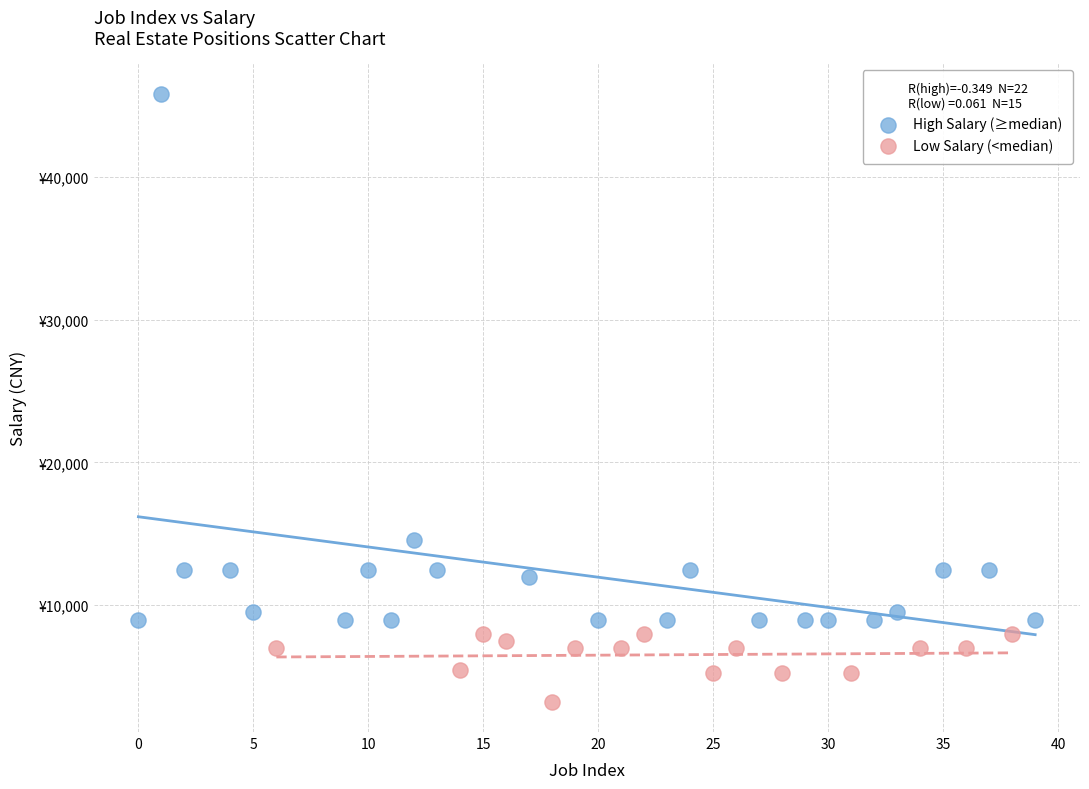

Which series has the widest spread of Y values?

High Salary (≥median)